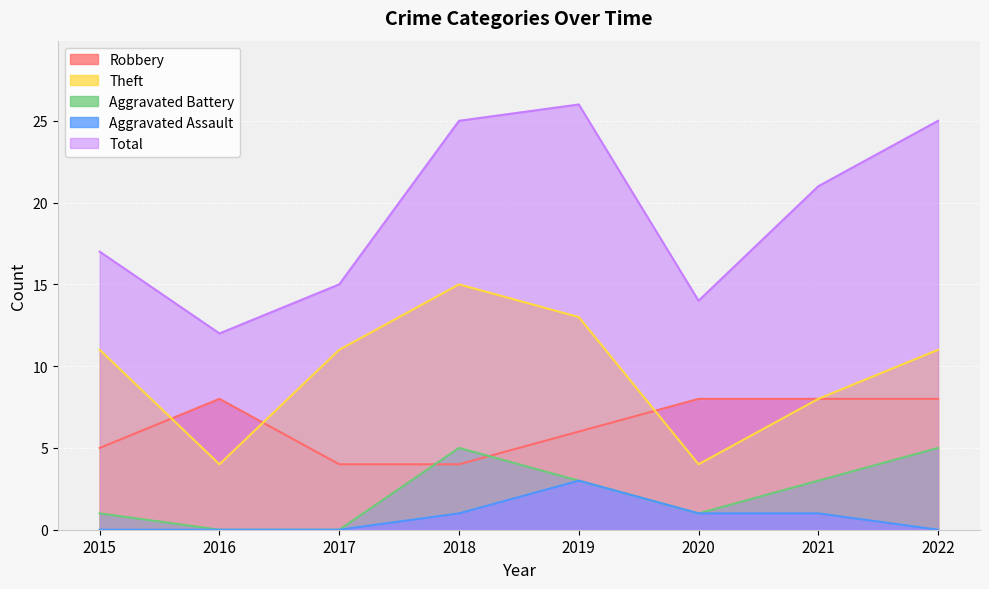

How many lines are shown in the chart?

5